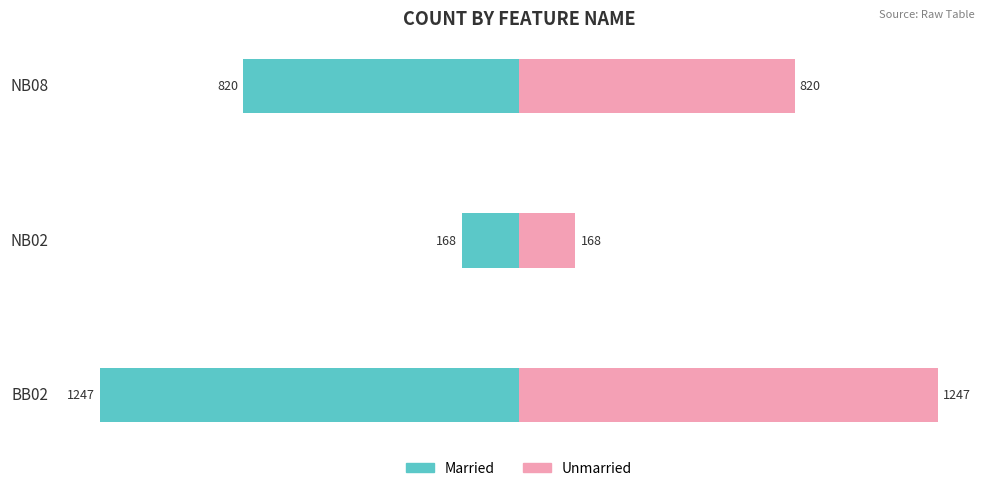

At BB02, list the series in order from smallest to largest.

Married, Unmarried